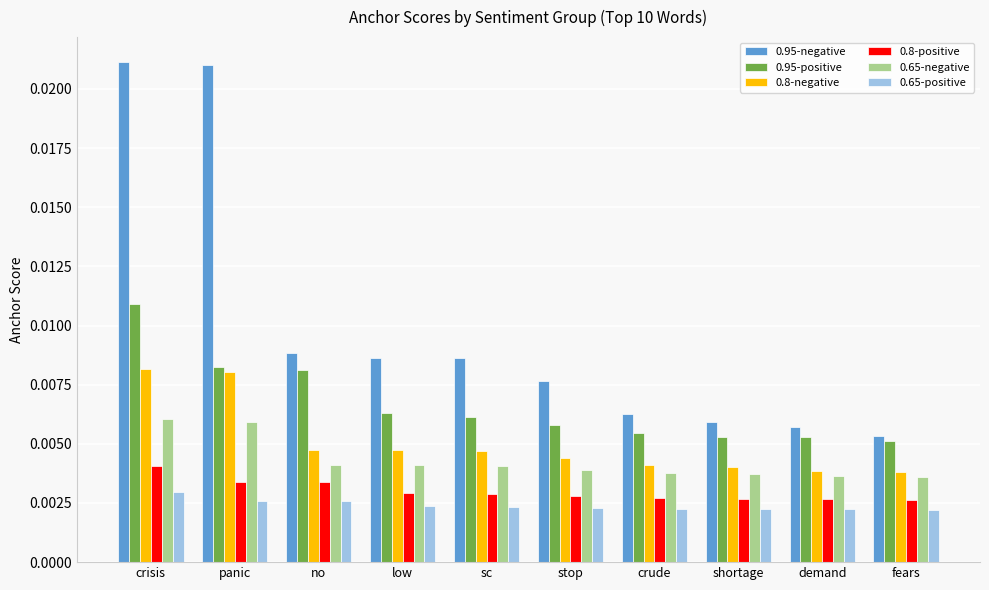

Which series has the largest total across all categories?

0.95-negative